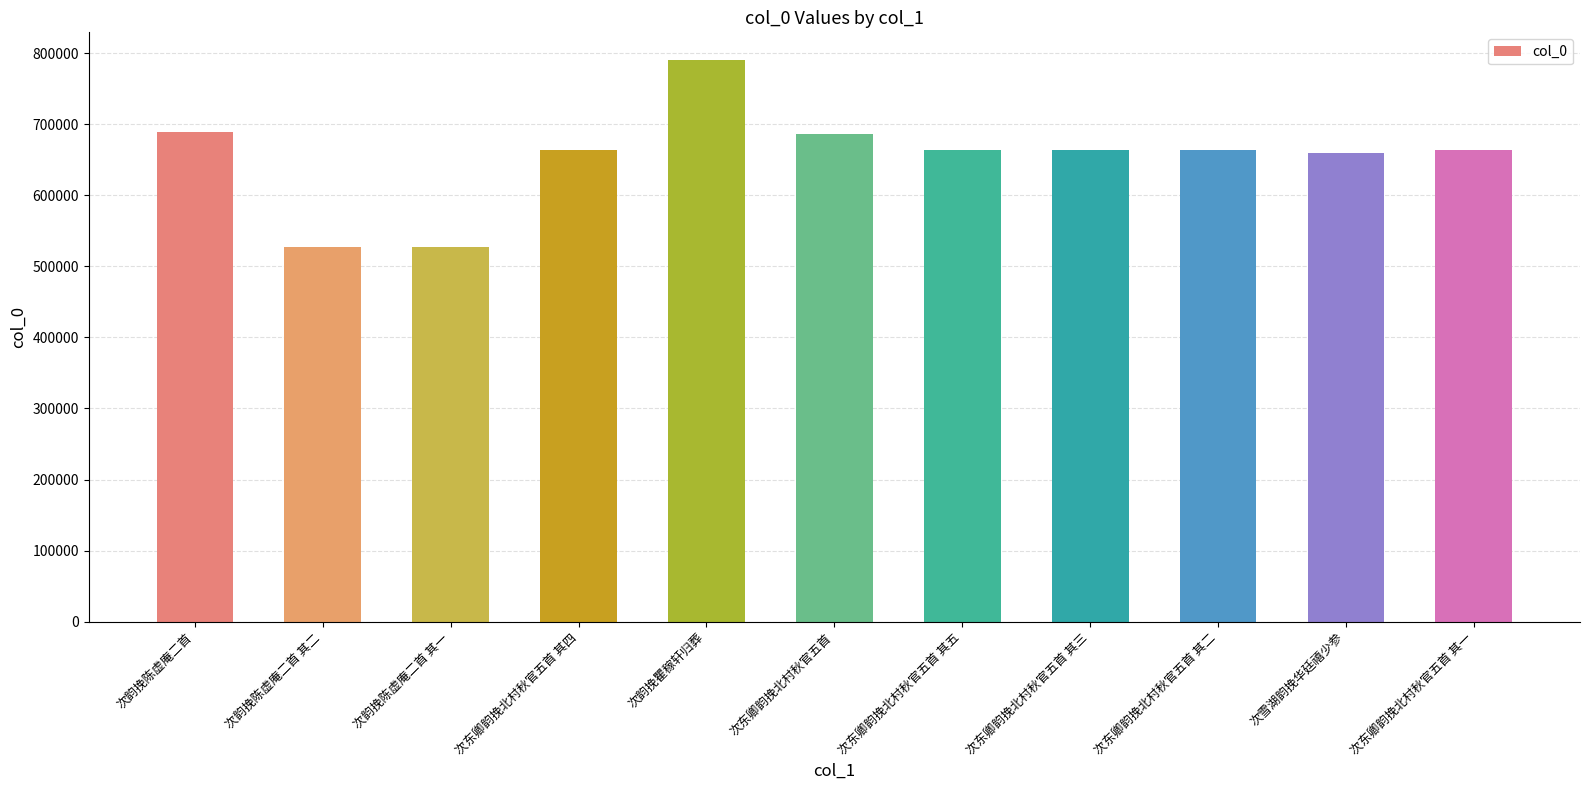

How many values are below 663365?

5